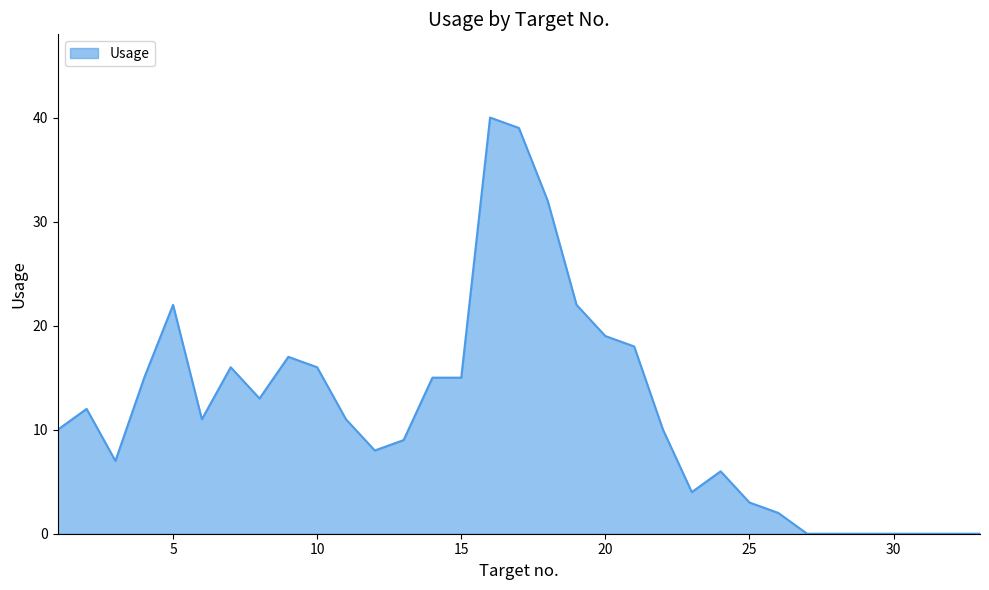

Does the chart display data point markers on the line(s)?

No